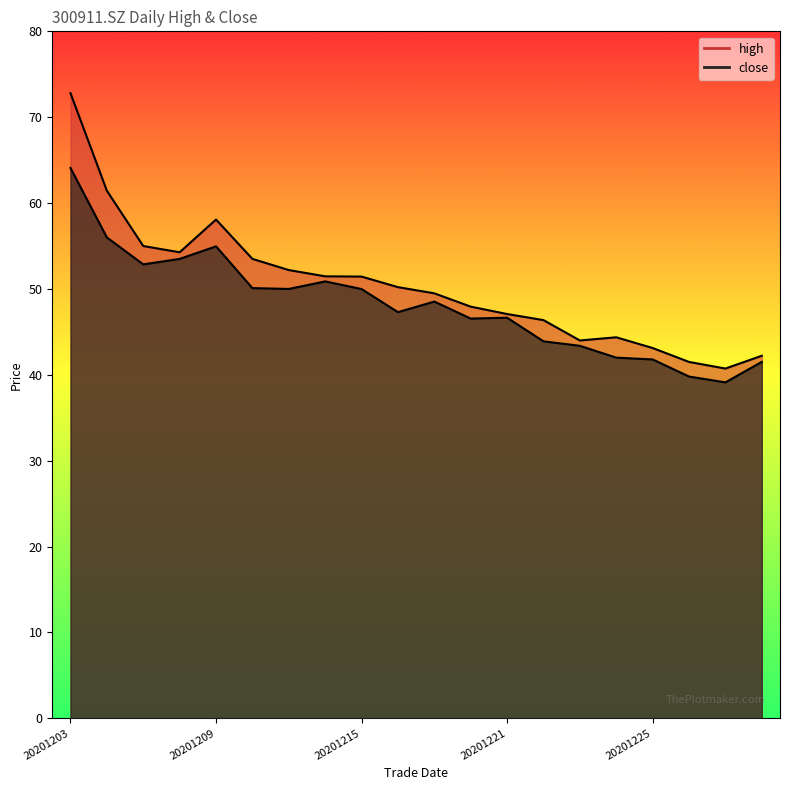

What is the smallest value displayed?

39.1